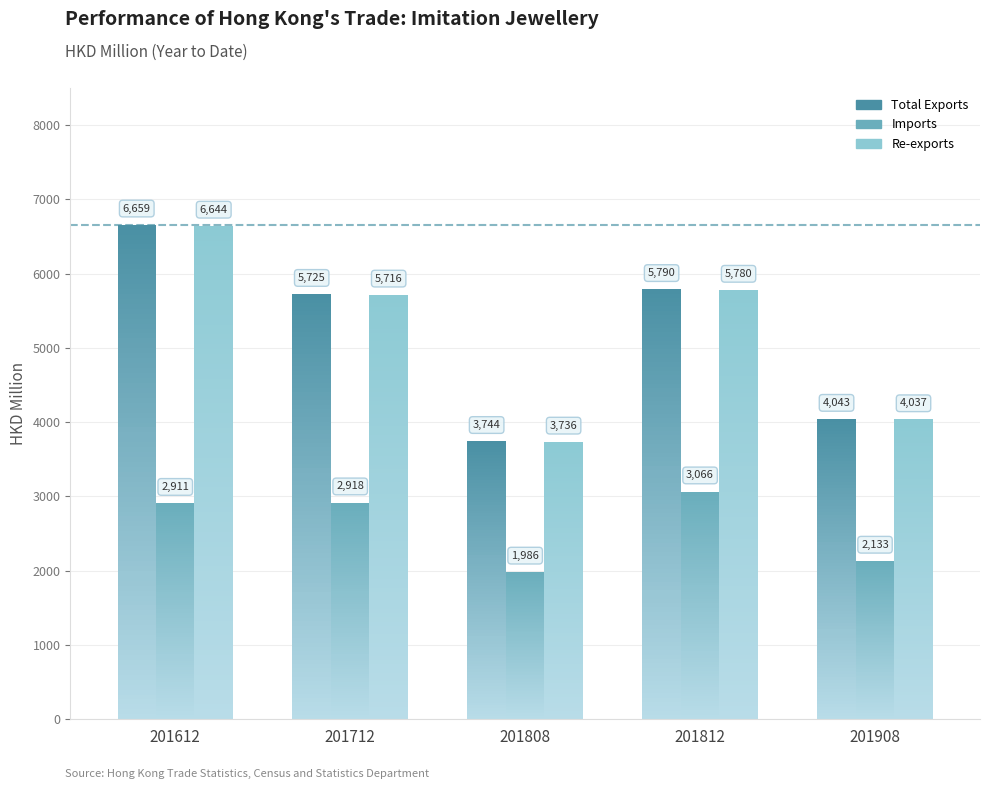

What is the smallest value displayed?

1985.7